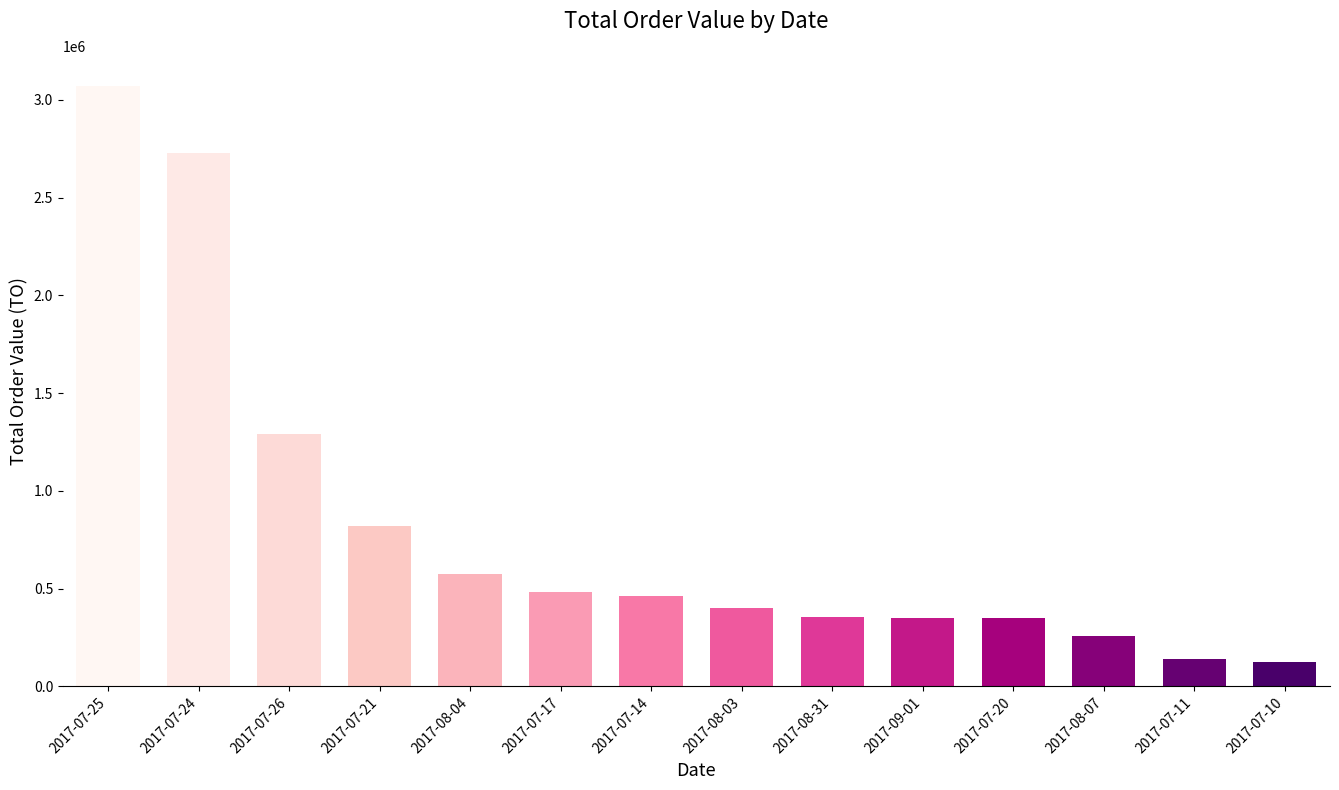

Does the chart contain stacked bars?

No